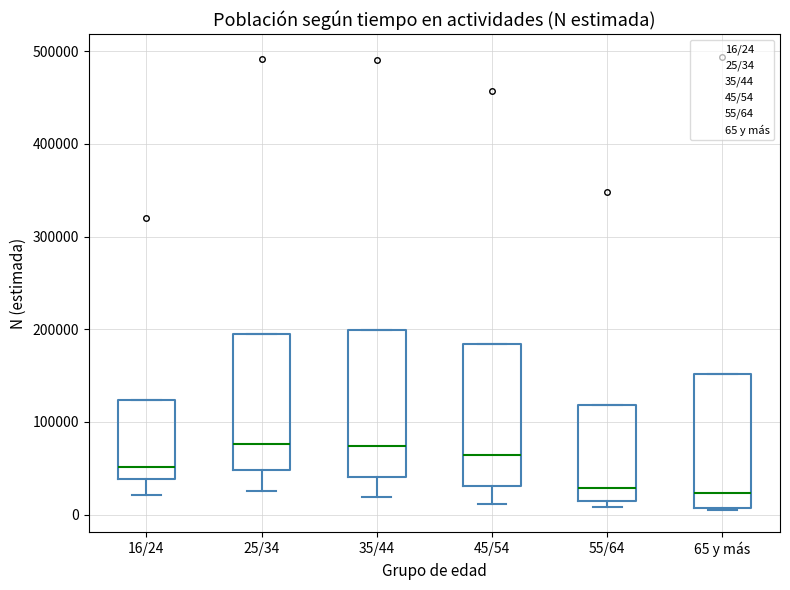

Reading left to right, read every box against the y-axis: the position of its median line, the range the box covers, and the ends of its whiskers. The values are not printed on the chart, so give them approximately, as read against the axis.

16/24: median 50000, box 40000 to 120000, whiskers 20000 to 120000
25/34: median 80000, box 50000 to 190000, whiskers 30000 to 190000
35/44: median 70000, box 40000 to 200000, whiskers 20000 to 200000
45/54: median 60000, box 30000 to 180000, whiskers 10000 to 180000
55/64: median 30000, box 10000 to 120000, whiskers 10000 (just below the box's lower edge) to 120000
65 y más: median 20000, box 10000 to 150000, whiskers 10000 to 150000